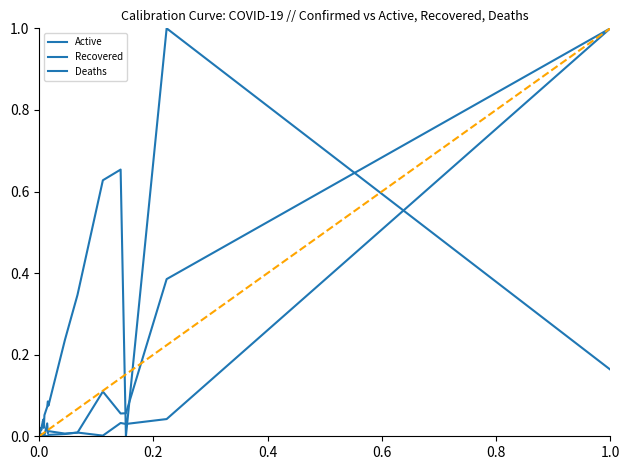

True or false: Active has a value of 0.6 at 34.

False